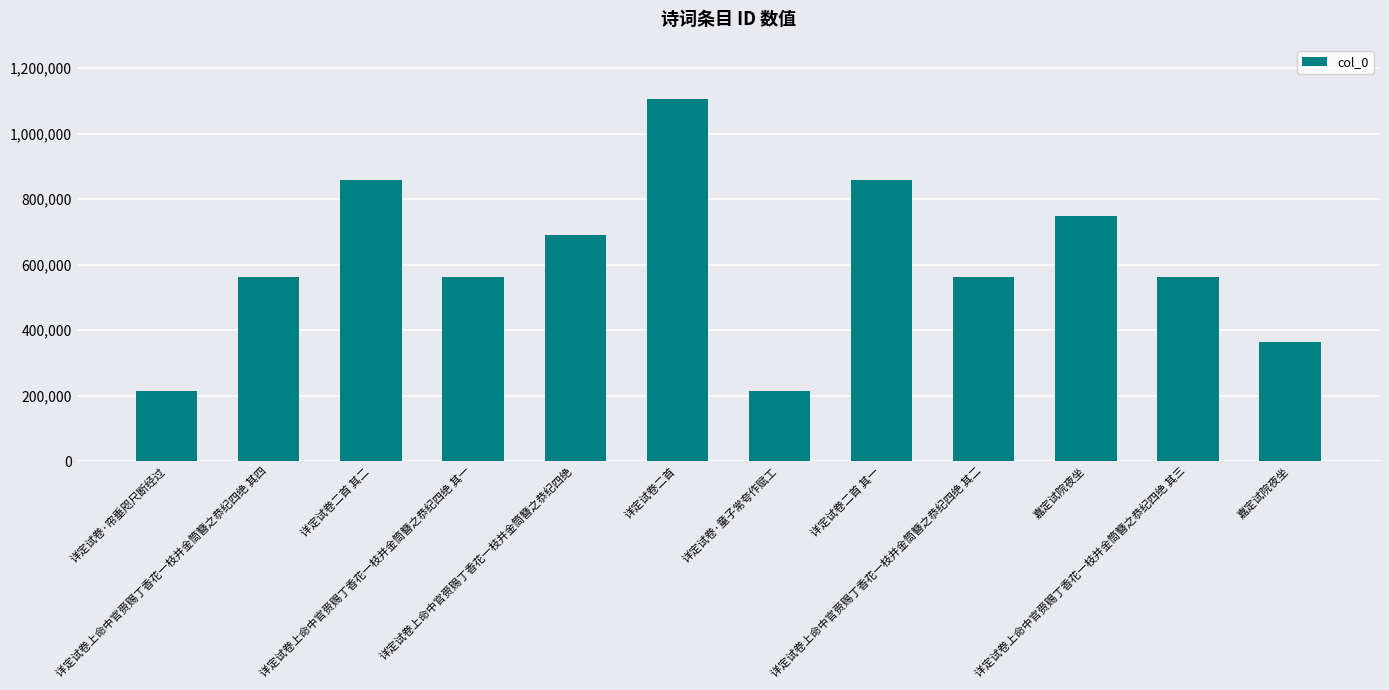

Which label corresponds to the largest value in the chart?

详定试卷二首